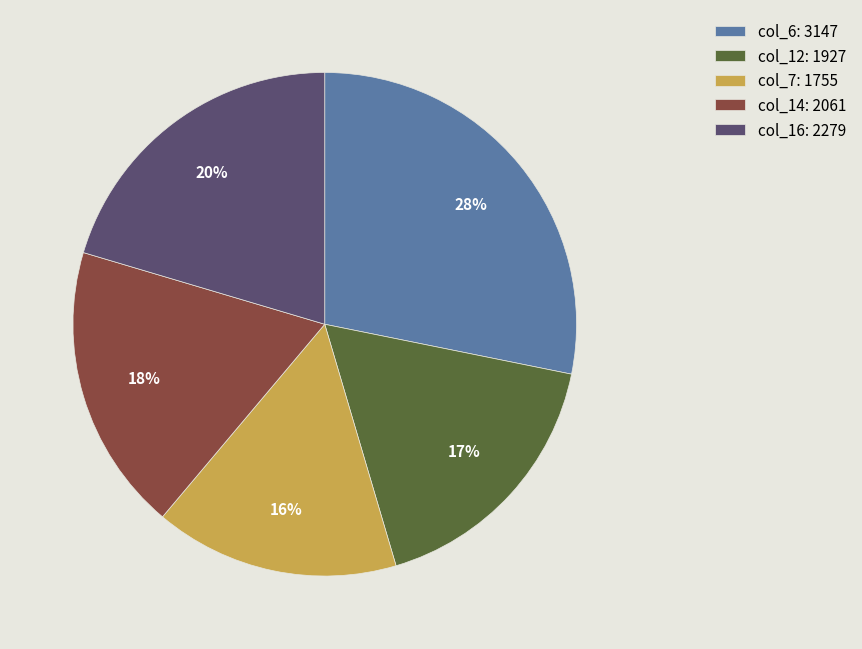

How many segments does this pie chart have?

5